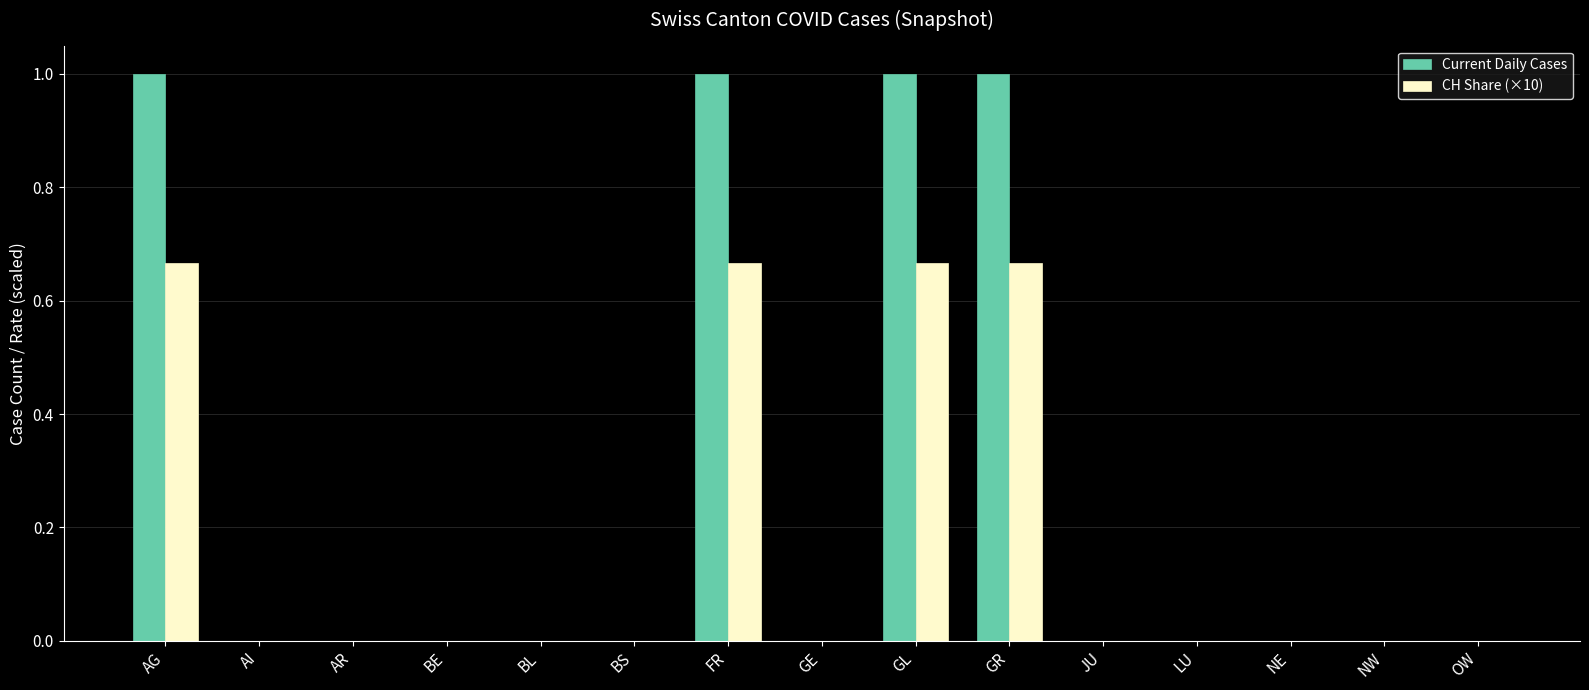

What is the maximum value shown in the chart?

1.0